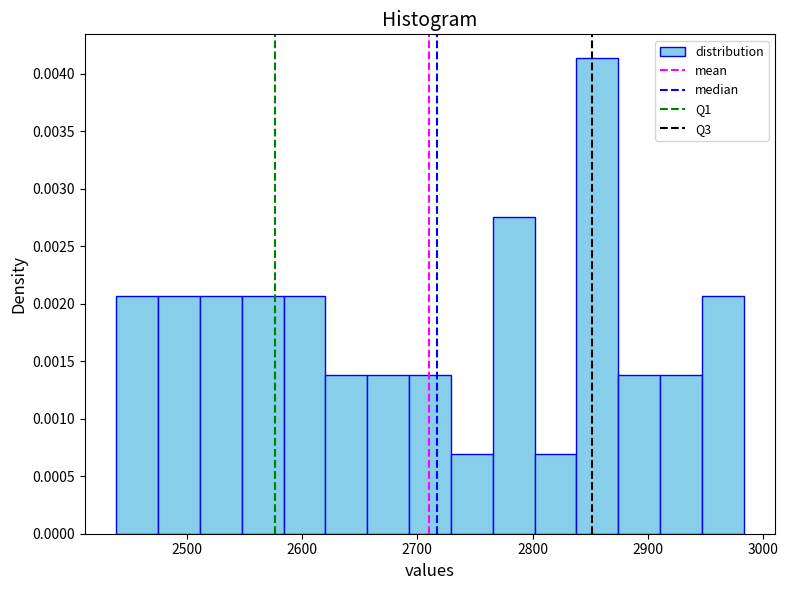

Around what value on the x-axis is the tallest bar? Give the approximate position of its centre, as read against the axis.

2860